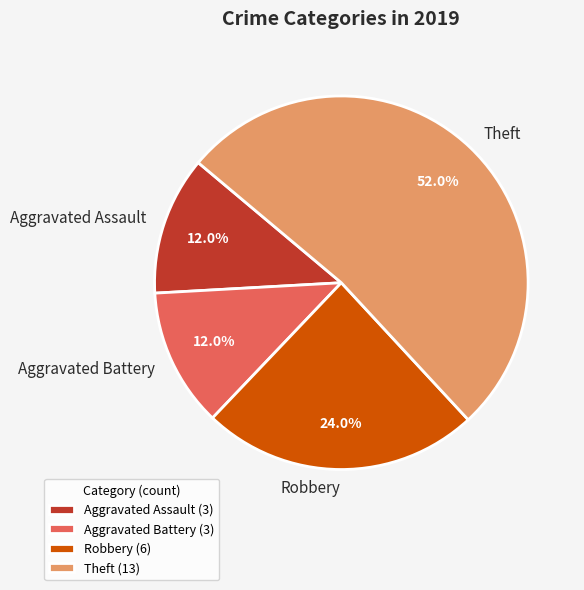

What percentage do Aggravated Battery and Theft together represent?

64.0%